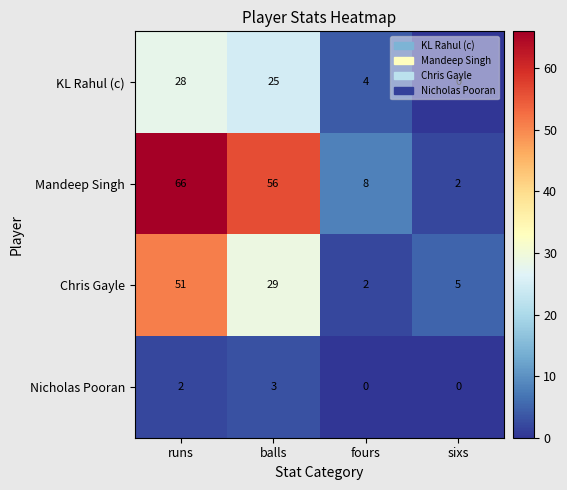

Count the number of categories in the chart.

4